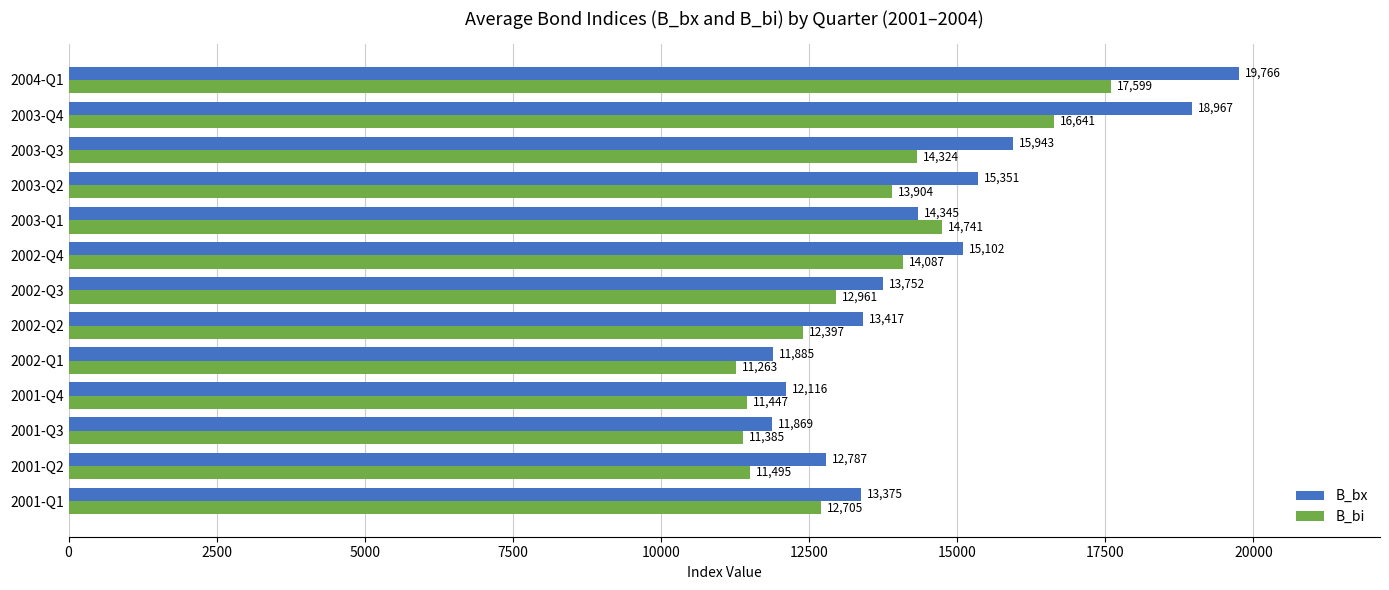

What is the average value of the B_bx series?

14513.5